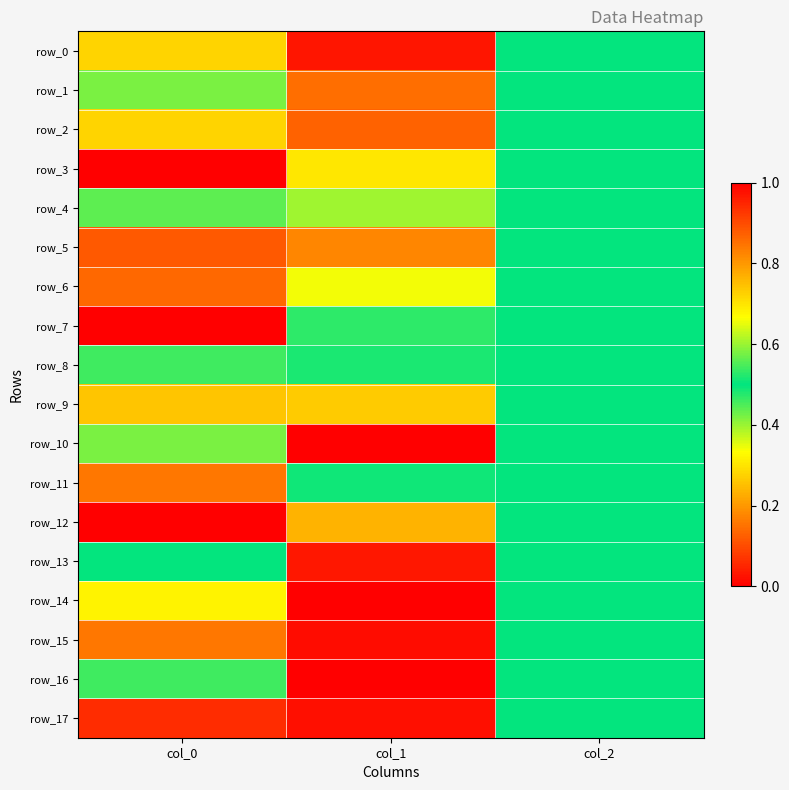

Reading left to right, list all the values displayed in this chart.

row_0: 0.7	0.0	0.5
row_1: 0.6	0.1	0.5
row_2: 0.3	0.1	0.5
row_3: 0.0	0.3	0.5
row_4: 0.4	0.4	0.5
row_5: 0.9	0.2	0.5
row_6: 0.9	0.3	0.5
row_7: 1.0	0.5	0.5
row_8: 0.5	0.5	0.5
row_9: 0.7	0.7	0.5
row_10: 0.4	1.0	0.5
row_11: 0.8	0.5	0.5
row_12: 1.0	0.8	0.5
row_13: 0.5	1.0	0.5
row_14: 0.7	0.0	0.5
row_15: 0.8	0.0	0.5
row_16: 0.5	0.0	0.5
row_17: 0.9	0.0	0.5